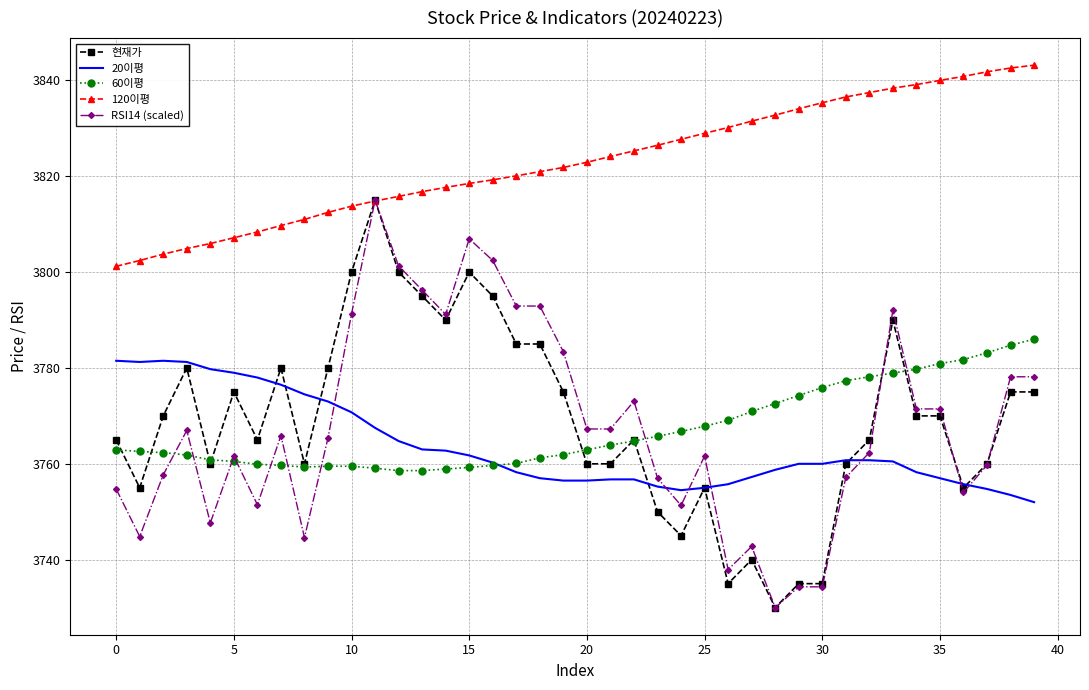

Which series has the largest total across all categories?

120이평